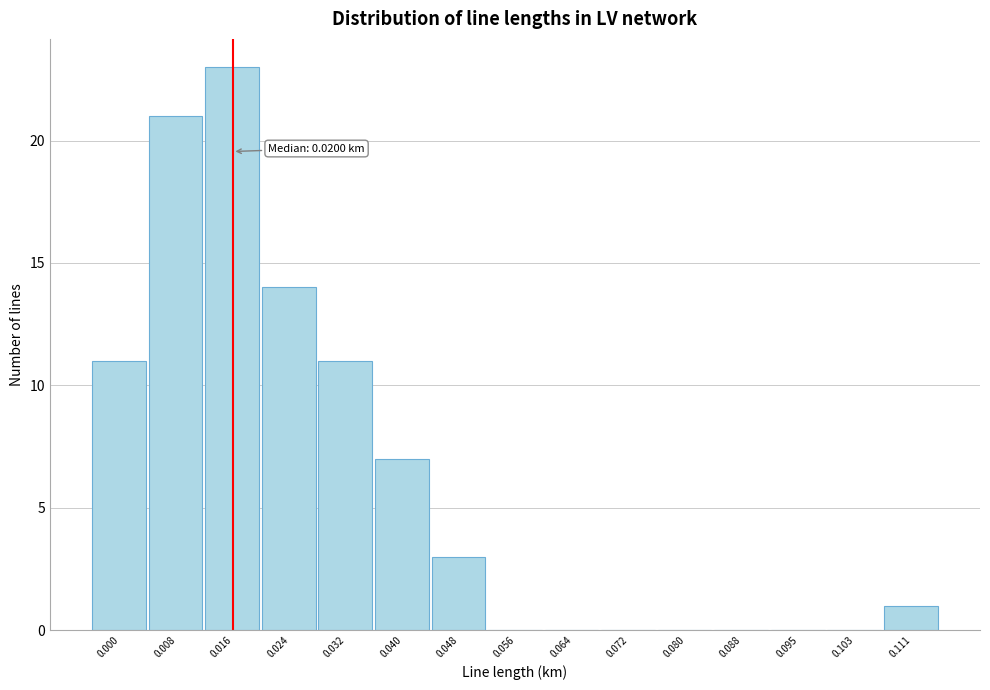

Reading left to right, transcribe all the data shown in this chart.

0.000=11	0.008=21	0.016=23	0.024=14	0.032=11	0.040=7	0.048=3	0.056=0	0.064=0	0.072=0	0.080=0	0.088=0	0.095=0	0.103=0	0.111=1